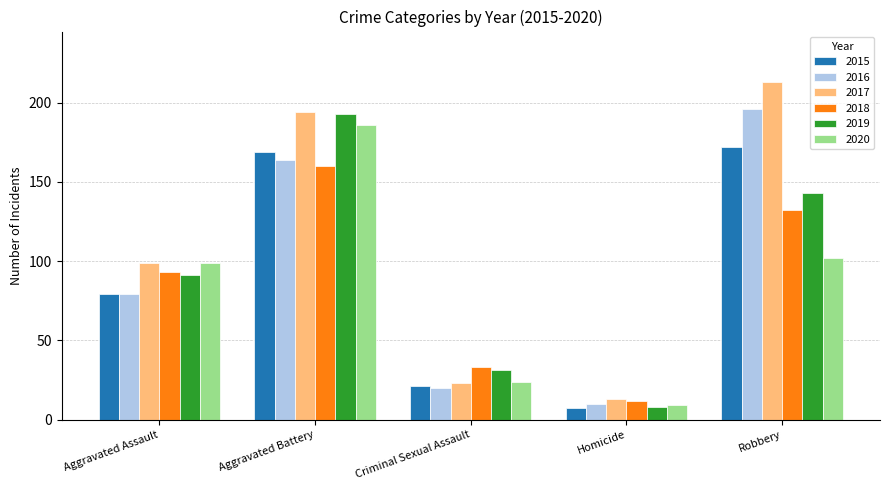

Is the value of 2020 at Robbery greater than the value of 2015 at Robbery?

No